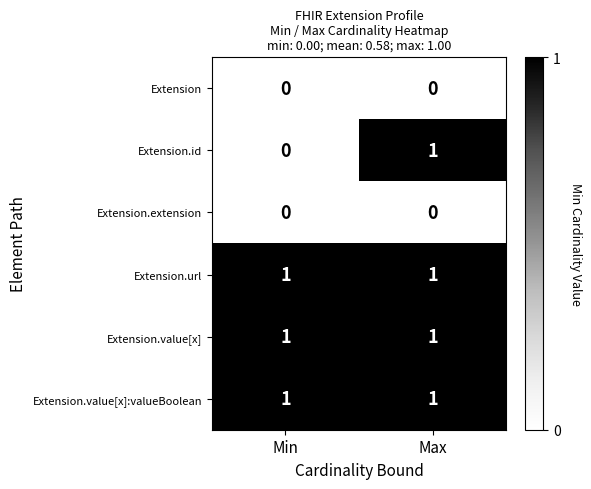

At how many categories does at least one series exceed 0?

2